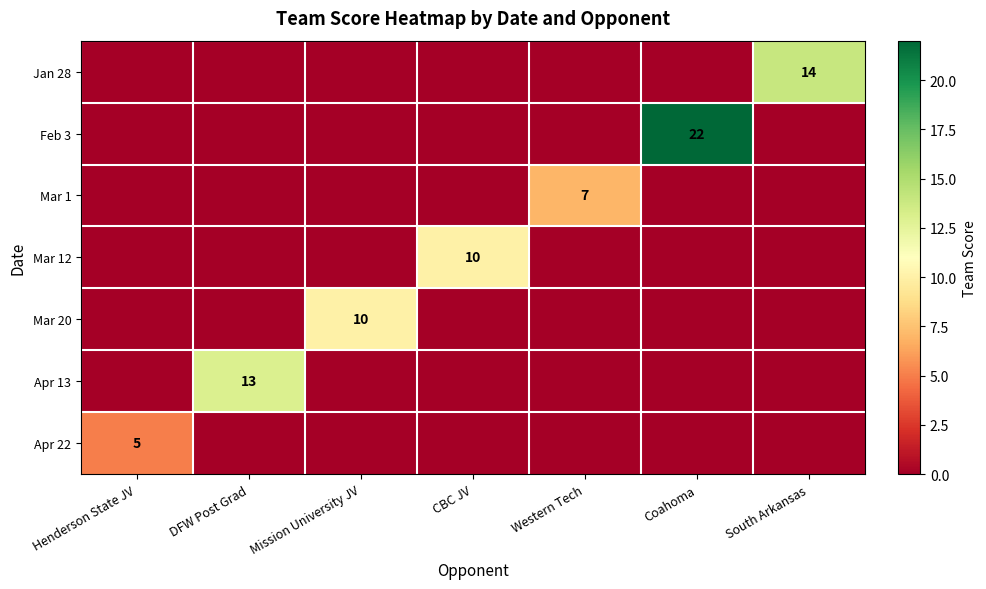

The Mar 20 series shows 6 at Mission University JV. True or false?

False